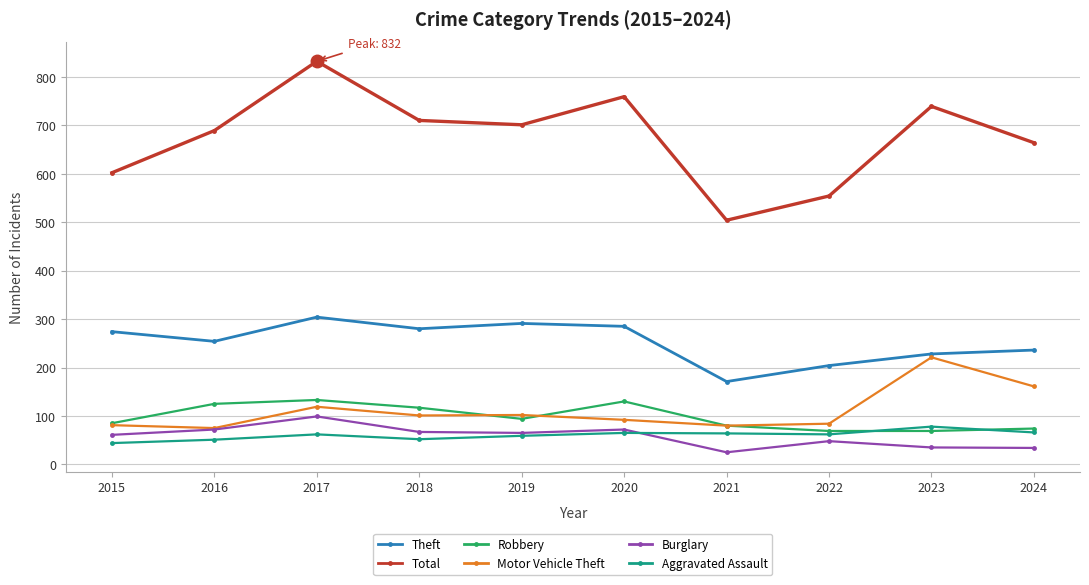

Which series has the largest total across all categories?

Total